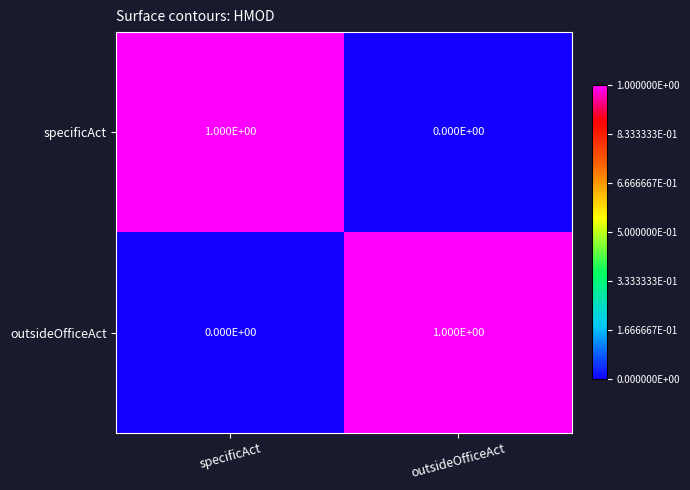

At which label does specificAct reach its minimum?

outsideOfficeAct